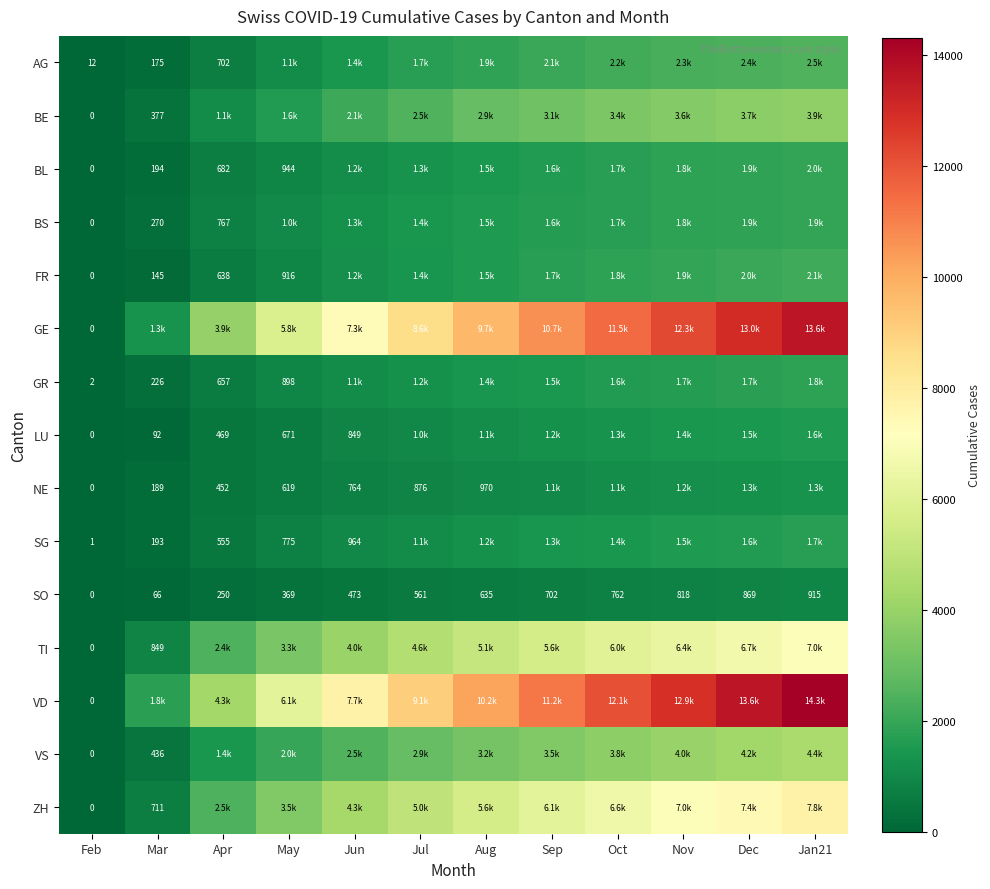

What is the spread (max minus min) of values at Feb?

12